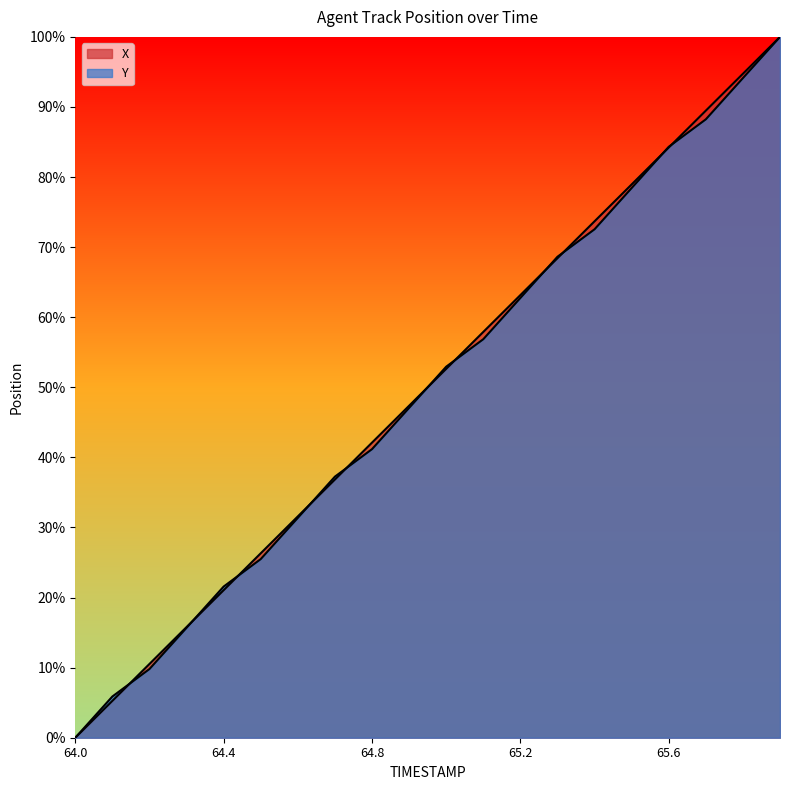

At which label does Y reach its minimum?

64.0